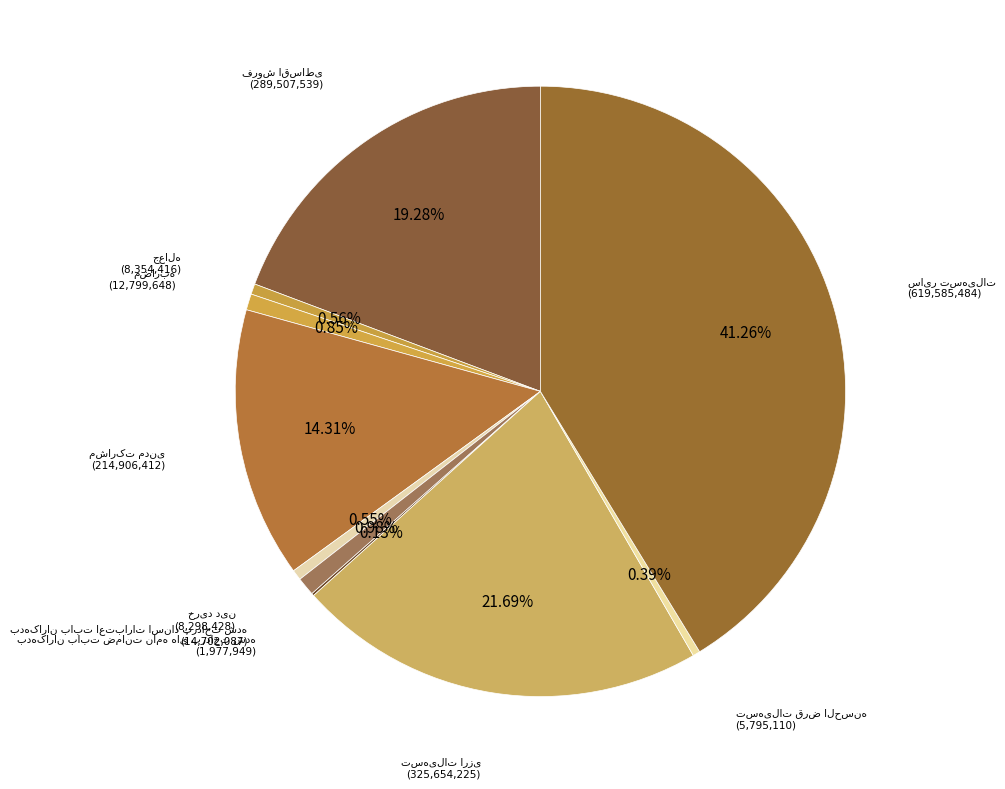

Does any single category account for the majority?

No